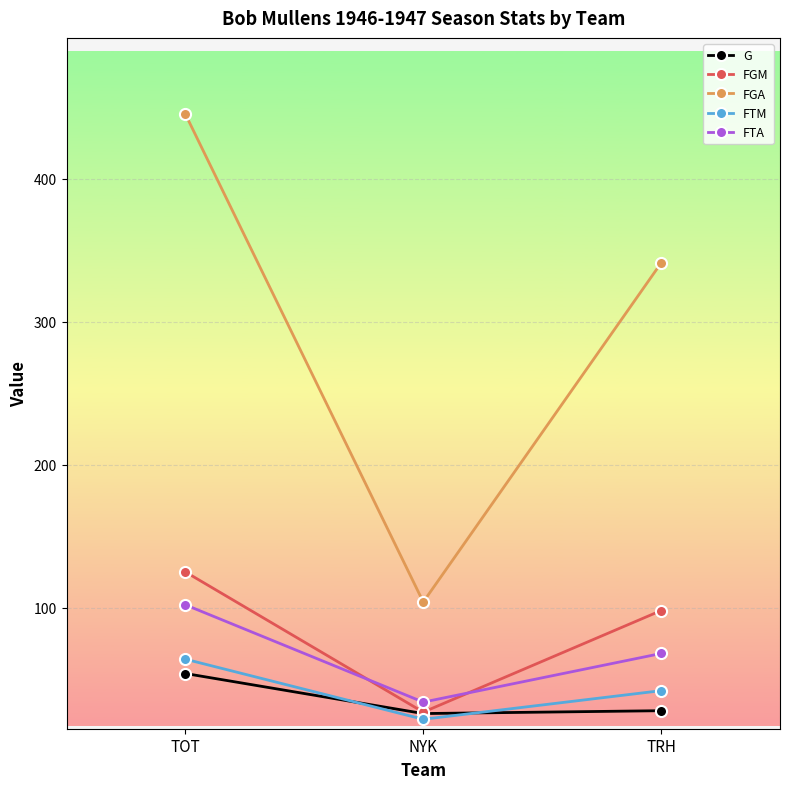

Where does the FTM series first go above 42?

TOT